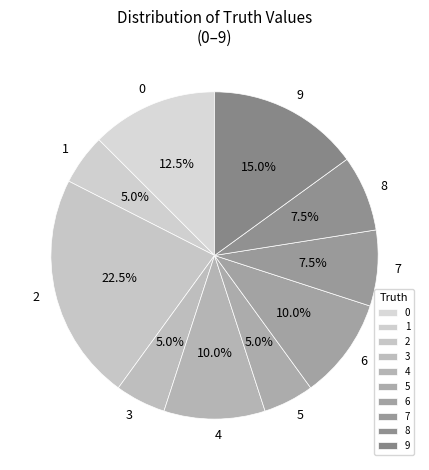

Combined, do 7 and 3 account for over 50%?

No